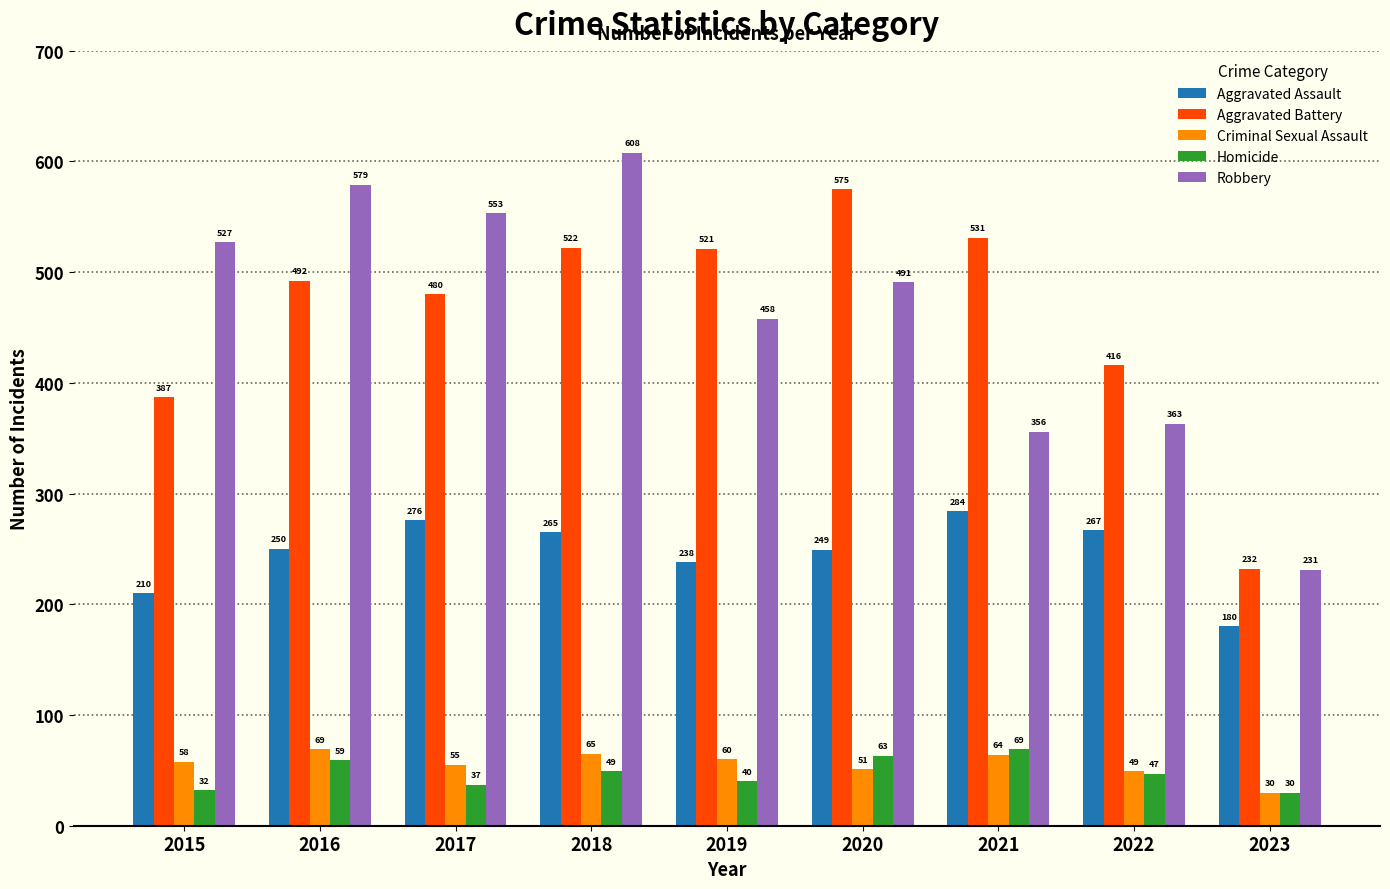

Is it true that Homicide equals 63 at 2020?

True